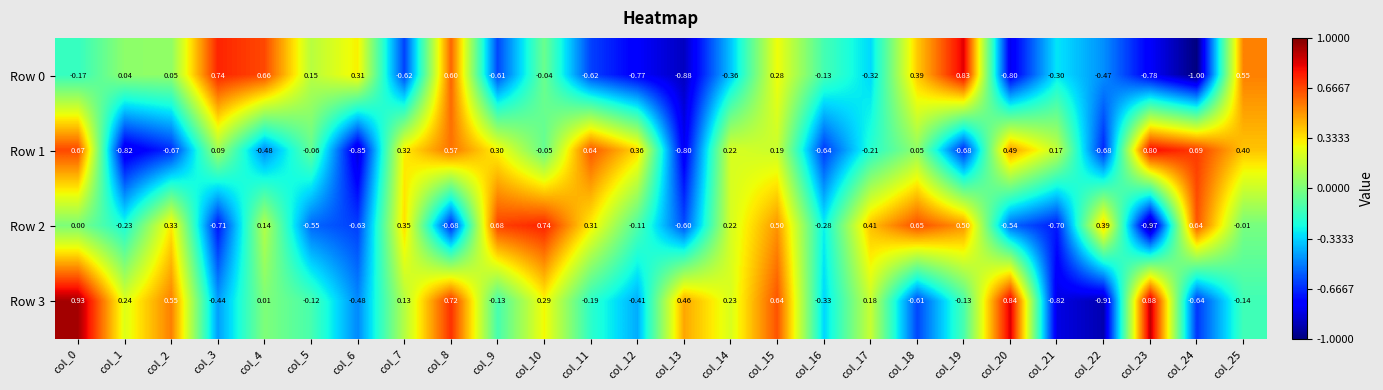

Is the value of Row 3 at col_8 greater than the value of Row 2 at col_16?

Yes